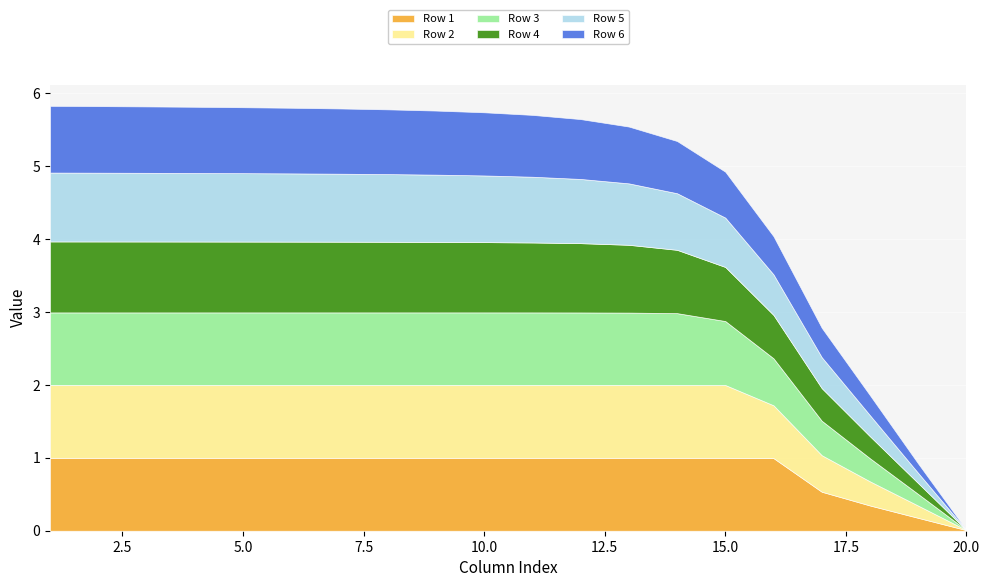

What are all the series names shown in the legend?

Row 1, Row 2, Row 3, Row 4, Row 5, Row 6